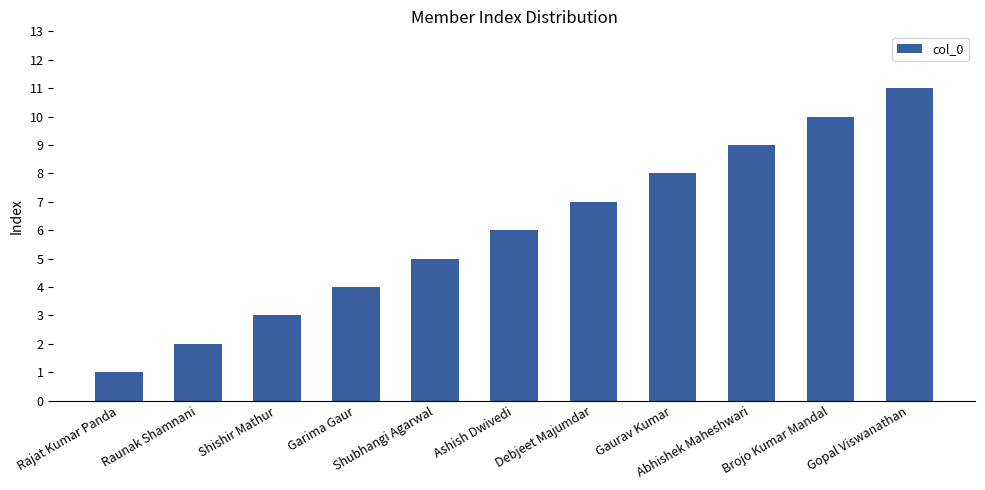

How many data points are less than 6?

5